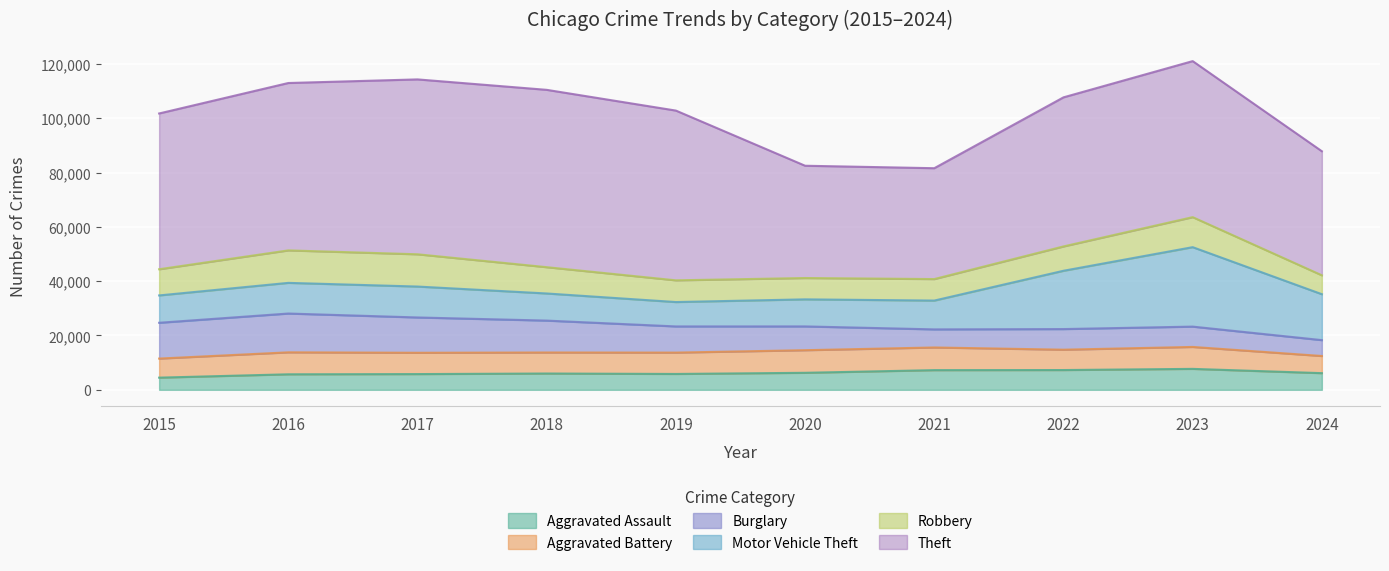

What is the value of the Burglary point at the 1st from the left?

13184